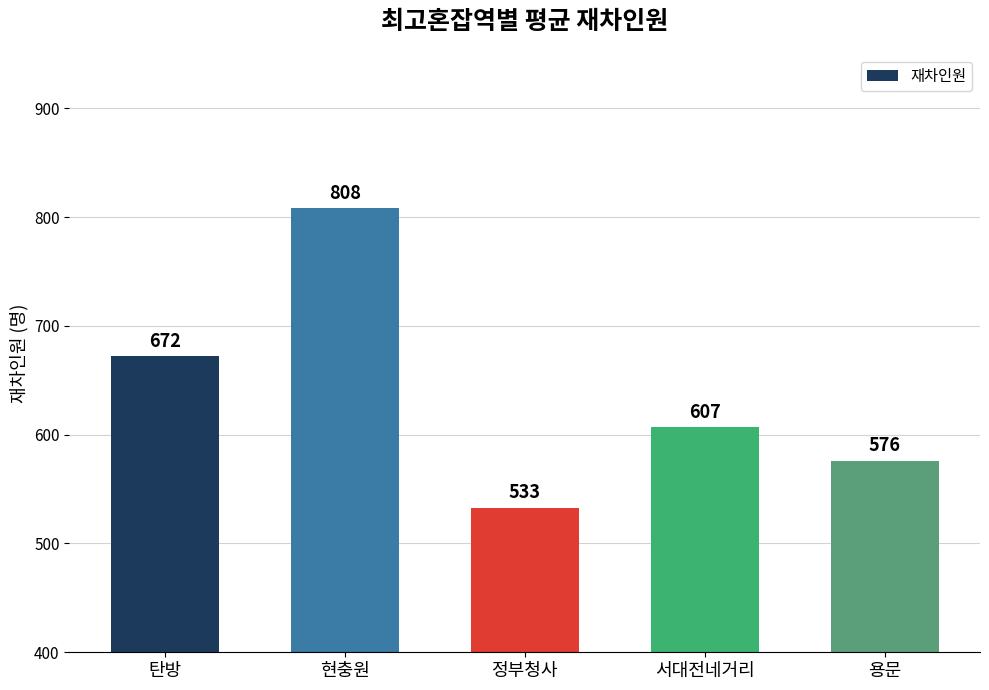

Approximately how many times larger is the value at 현충원 compared to 탄방?

1.2